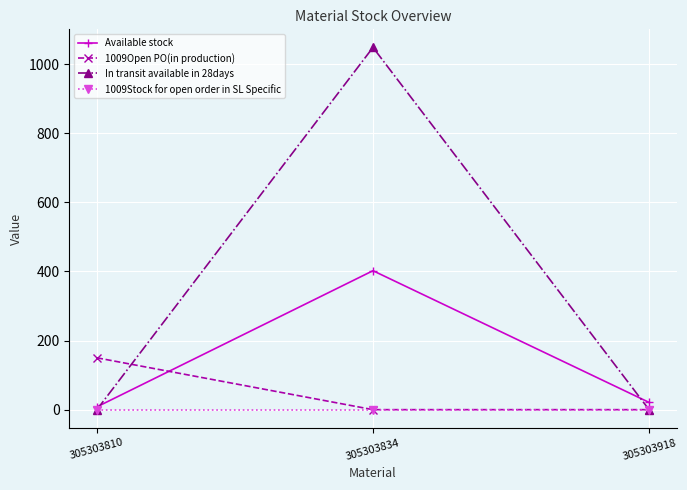

Between 305303810 and 305303918, which series saw the biggest shift?

1009Open PO(in production)